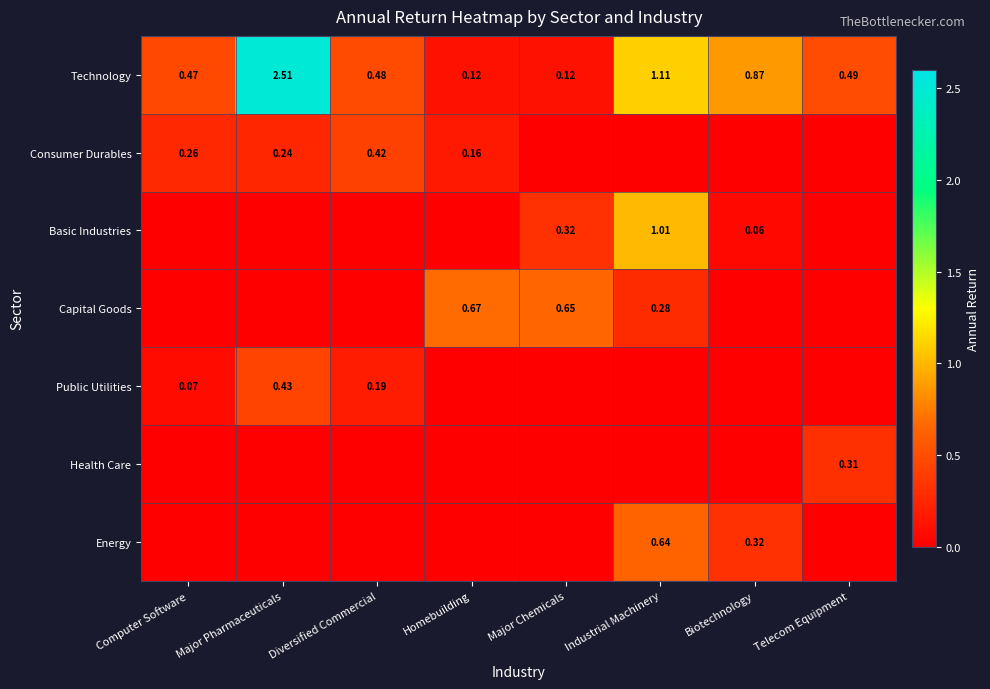

Is the value of Basic Industries at Major Chemicals greater than the value of Consumer Durables at Homebuilding?

Yes